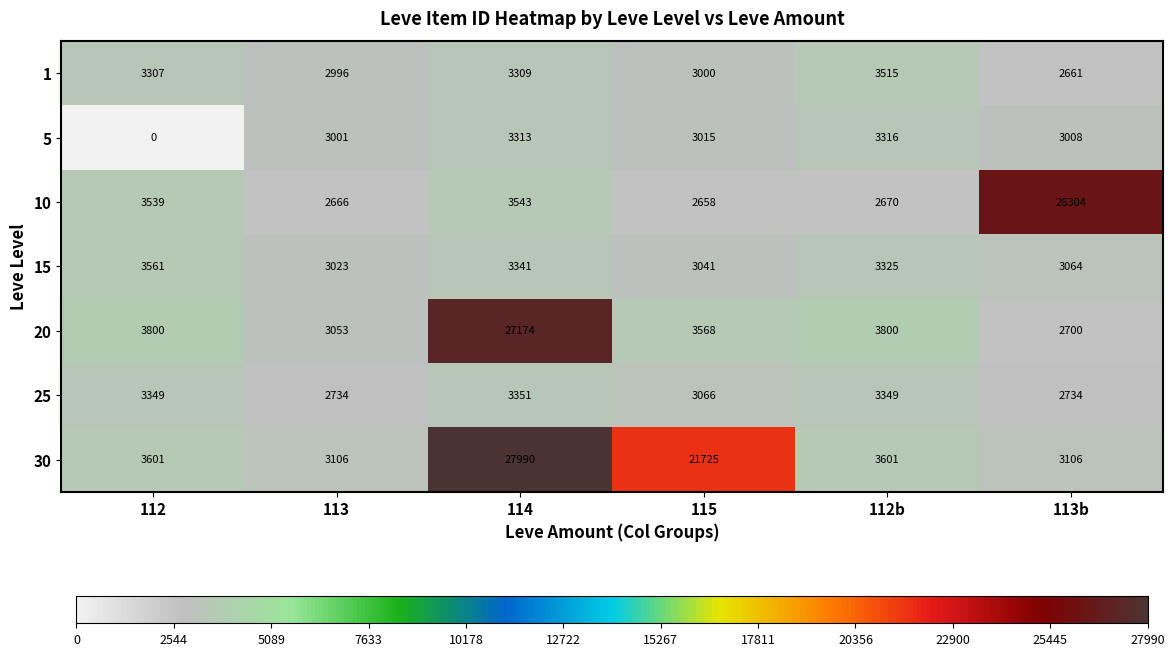

Count the number of categories in the chart.

6